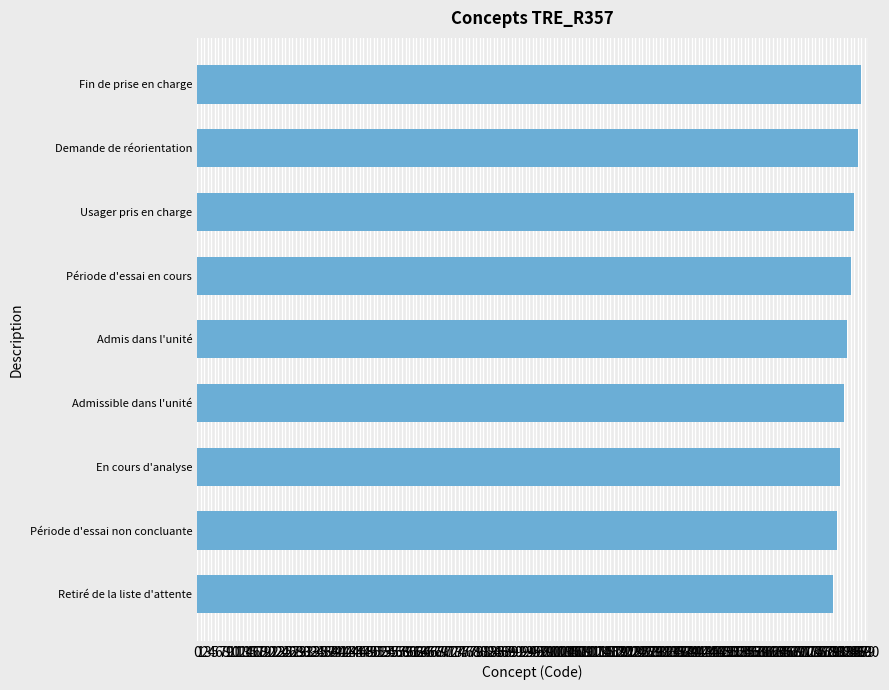

What is the difference between the maximum and minimum values?

8